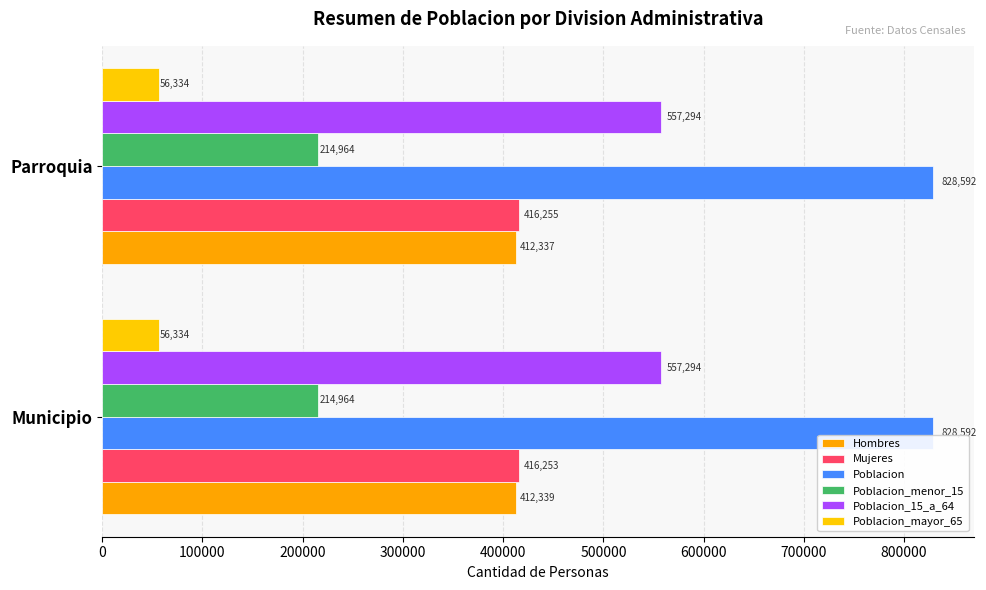

How many data points does each series have?

2